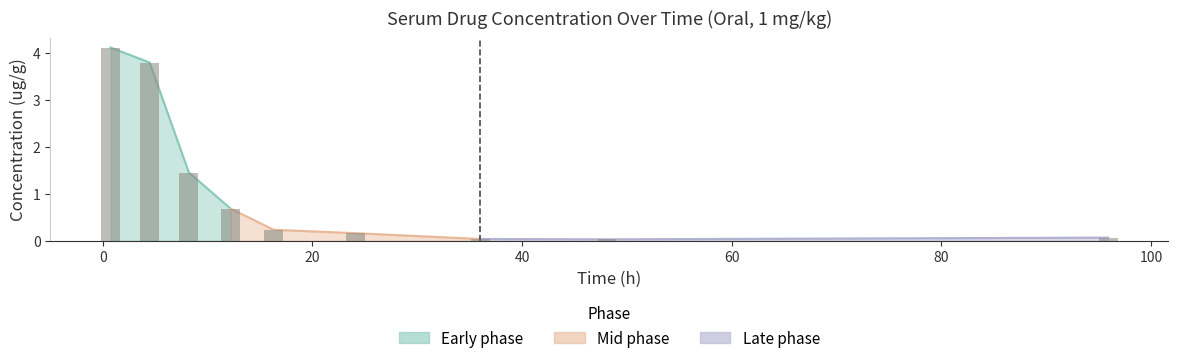

Reading left to right, extract all data points from this chart.

0.734=4.1	4.47=3.8	8.21=1.4	12.2=0.7	16.3=0.2	24.1=0.2	36.0=0.0	48.1=0.0	95.9=0.1